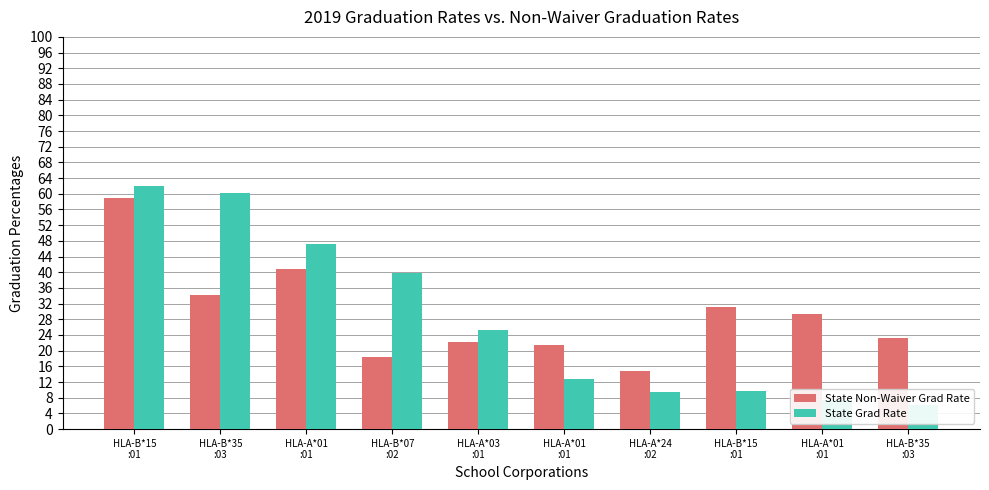

Which series has the largest range (max minus min)?

State Grad Rate